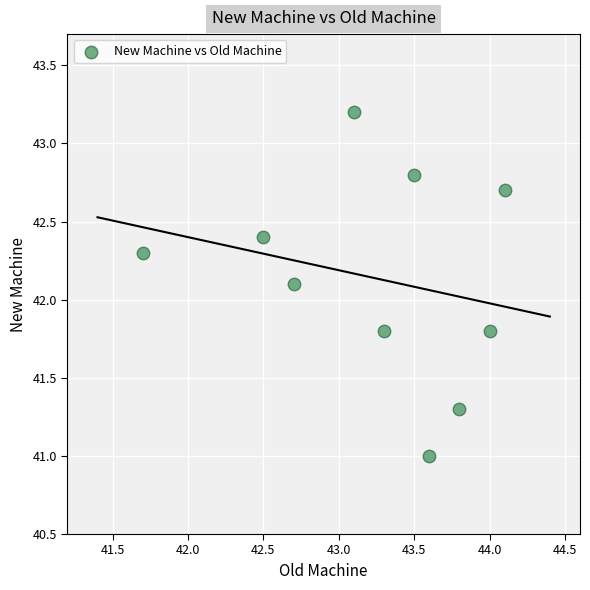

What is the range of X values (max minus min)?

2.4